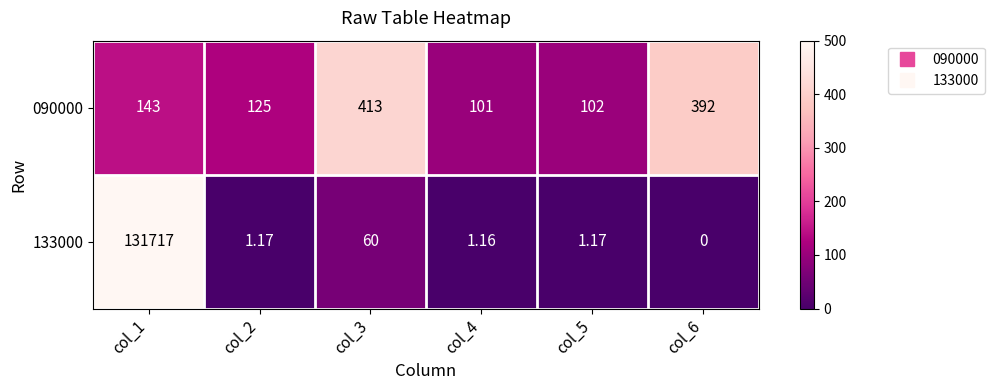

Is the value of 133000 at col_6 greater than the value of 090000 at col_5?

No